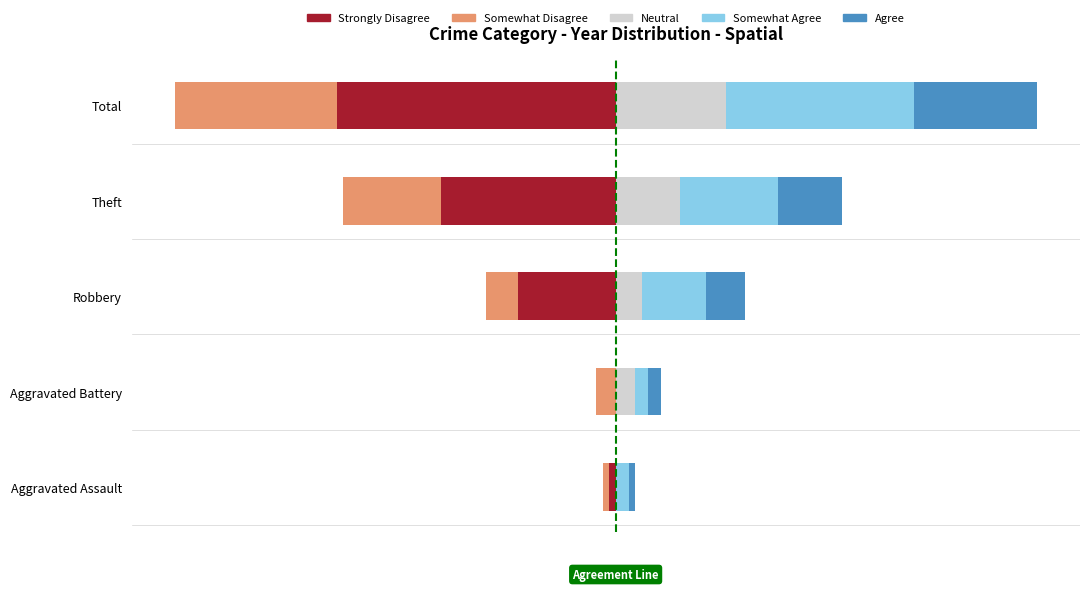

Where is Somewhat Disagree nearest to the value -13?

Theft